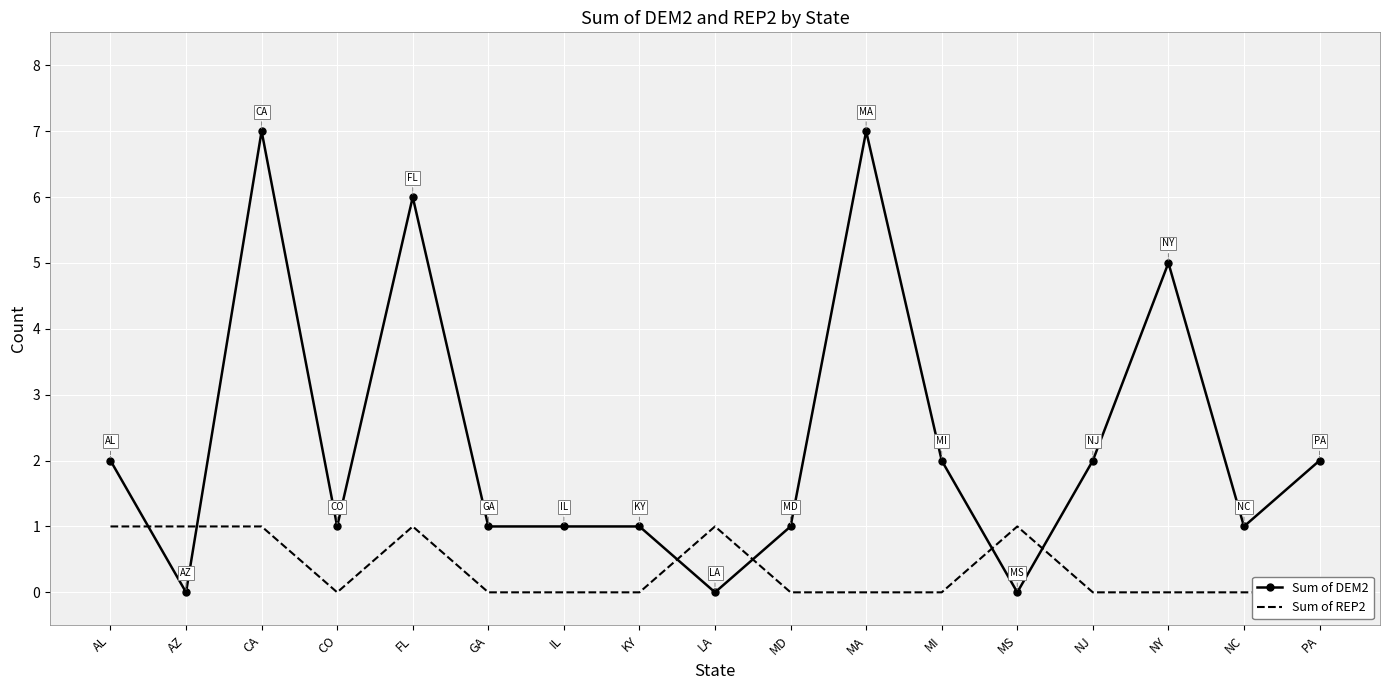

What is the sum of the Sum of DEM2 values at GA and CO?

2